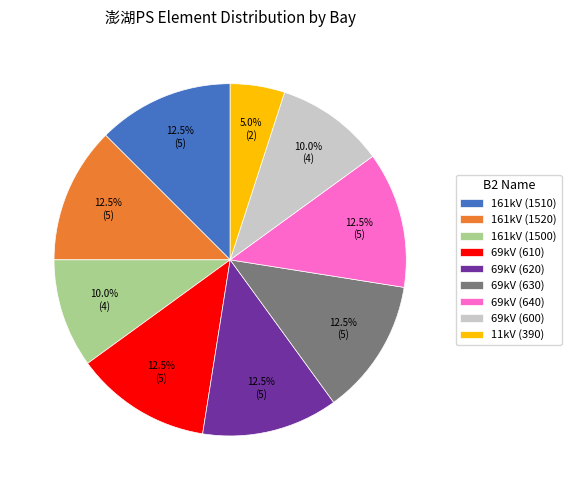

What is the smallest slice in the pie chart?

11kV (390)